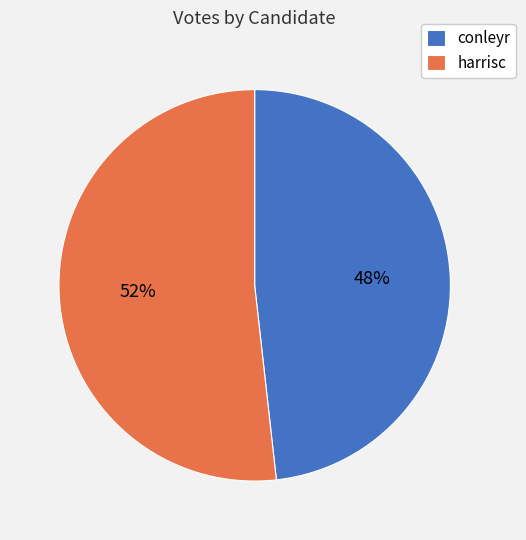

How many segments does this pie chart have?

2